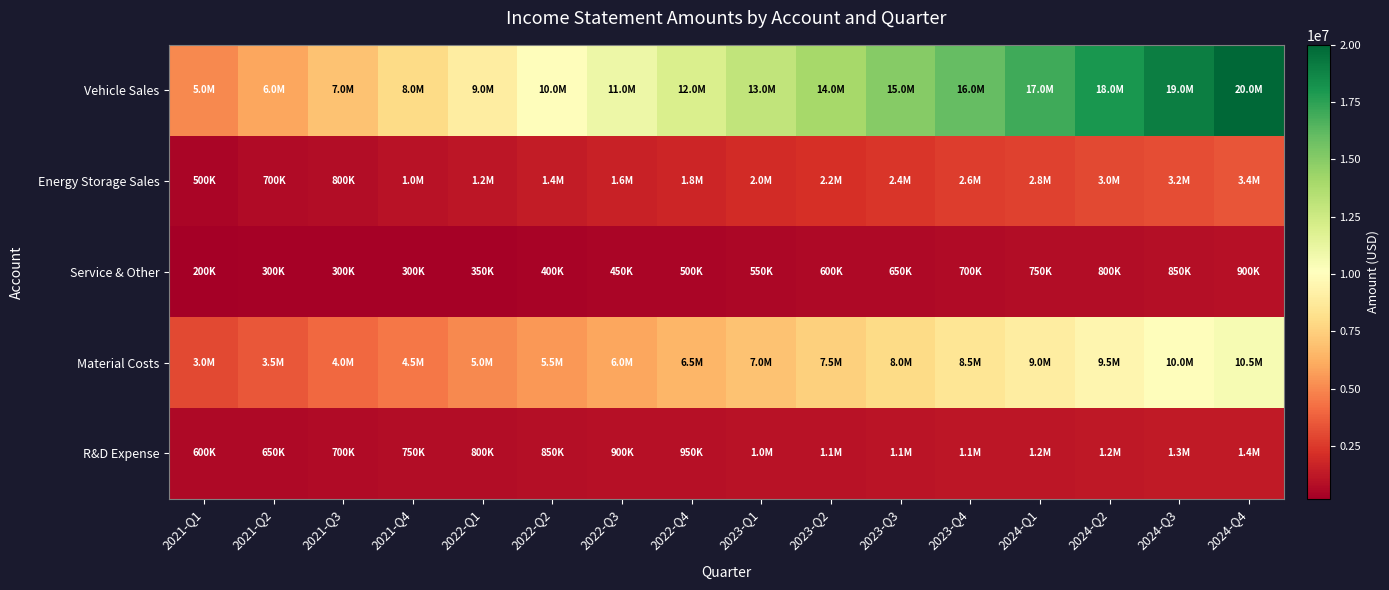

What is the total value across all series at 2023-Q1?

23550000